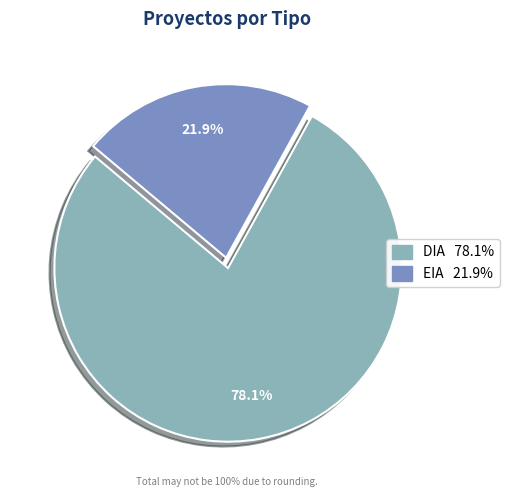

Is there any slice that represents more than half of the pie?

Yes